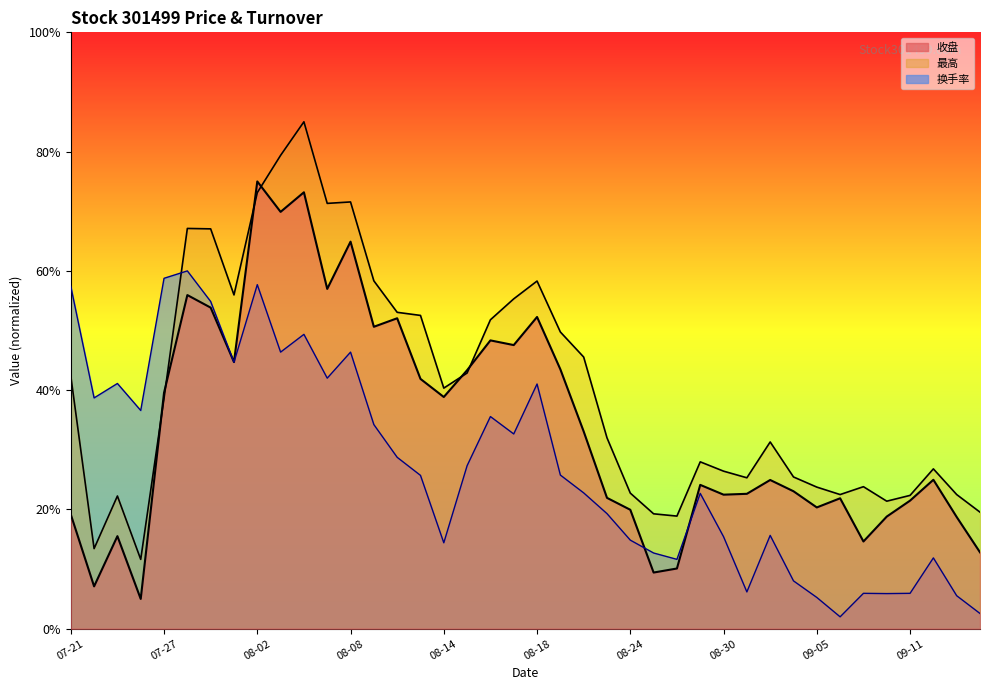

Rank the categories by 收盘 value from lowest to highest.

07-26, 07-24, 08-25, 08-28, 09-14, 09-07, 07-25, 09-13, 09-08, 07-21, 08-24, 09-05, 09-11, 09-06, 08-23, 08-30, 08-31, 09-04, 08-29, 09-01, 09-12, 08-22, 08-14, 07-27, 08-11, 08-15, 08-21, 08-01, 08-17, 08-16, 08-09, 08-10, 08-18, 07-31, 07-28, 08-07, 08-08, 08-03, 08-04, 08-02